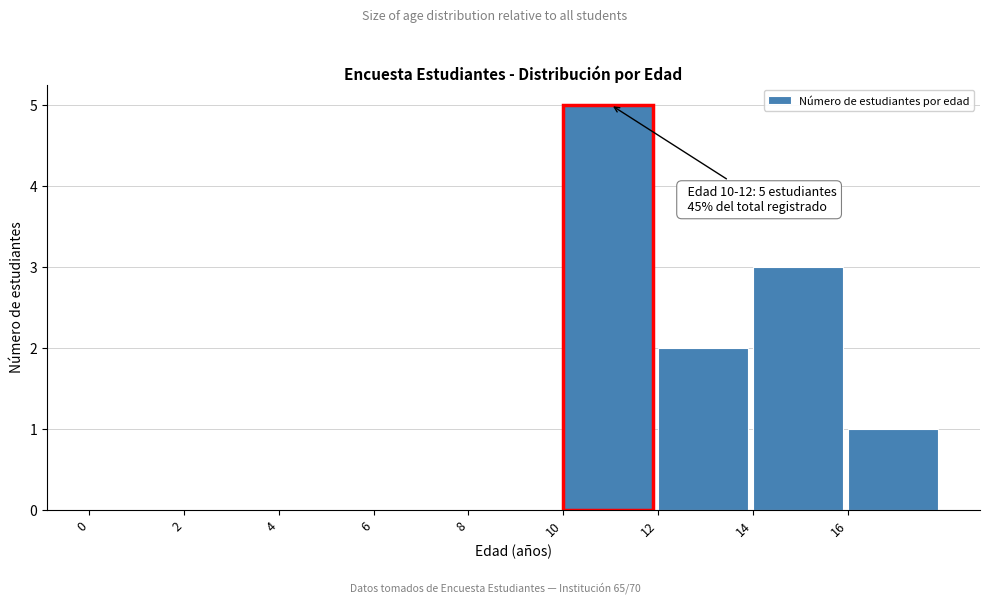

Over which range of the x-axis is the bar tallest?

10 to 12